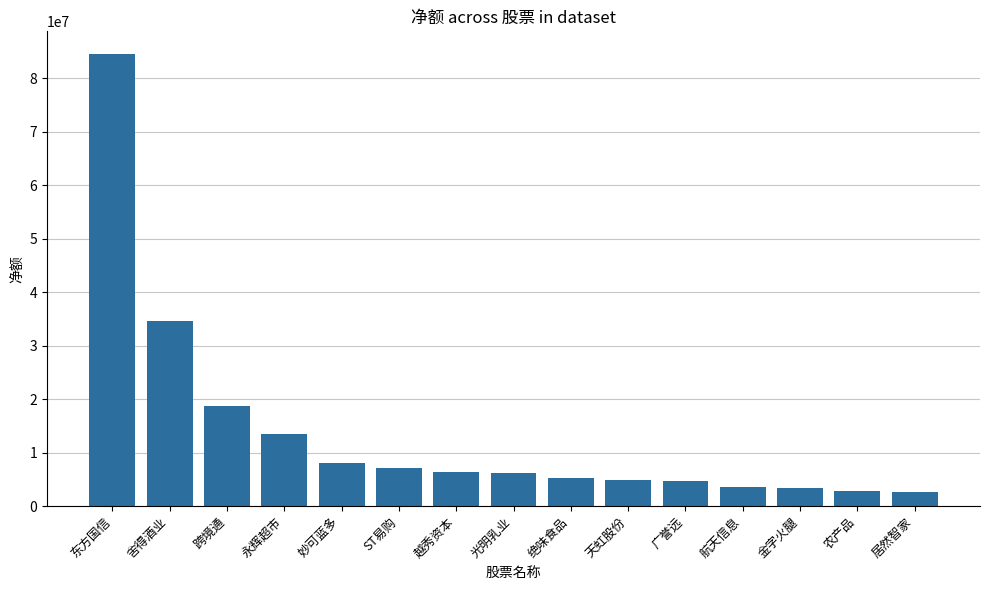

Where does the data first go above 6181045?

东方国信